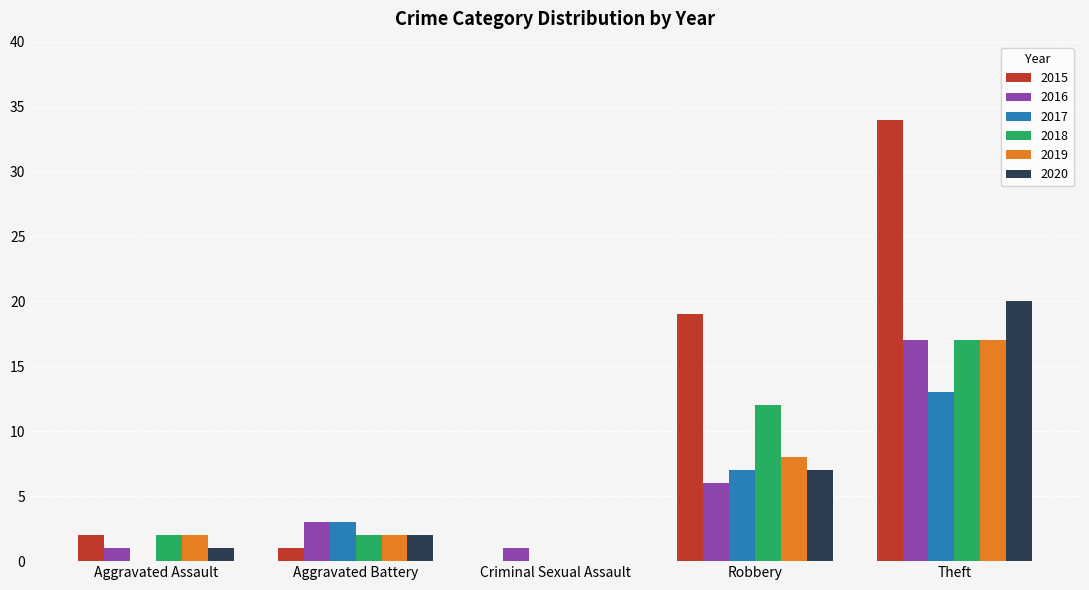

What is the sum of the 2015 values at Aggravated Assault and Theft?

36